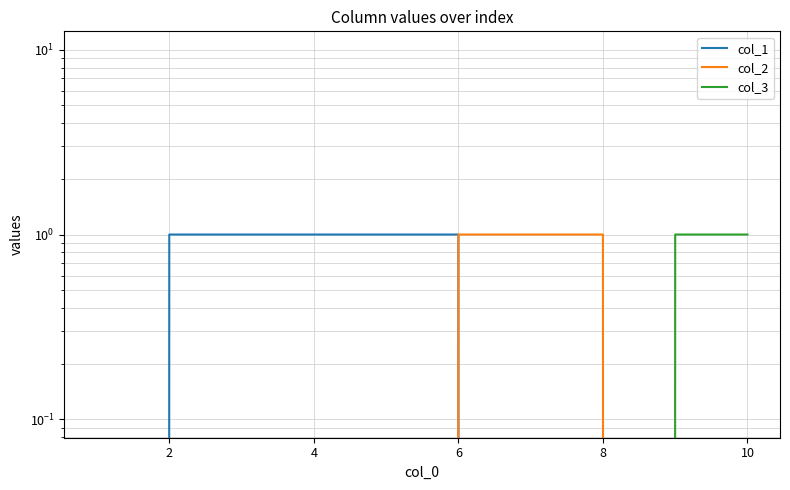

Which series ends up on top after the final intersection of col_2 and col_3?

col_3